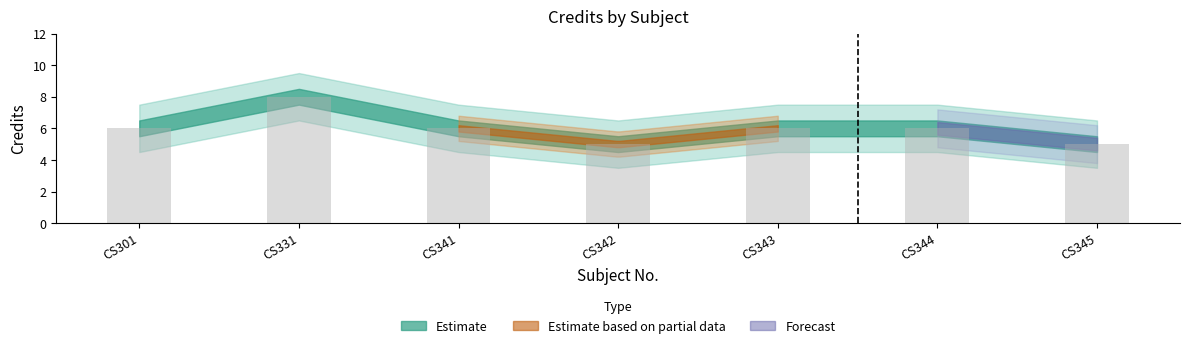

What is the ratio of the value at CS331 to the value at CS301?

1.3